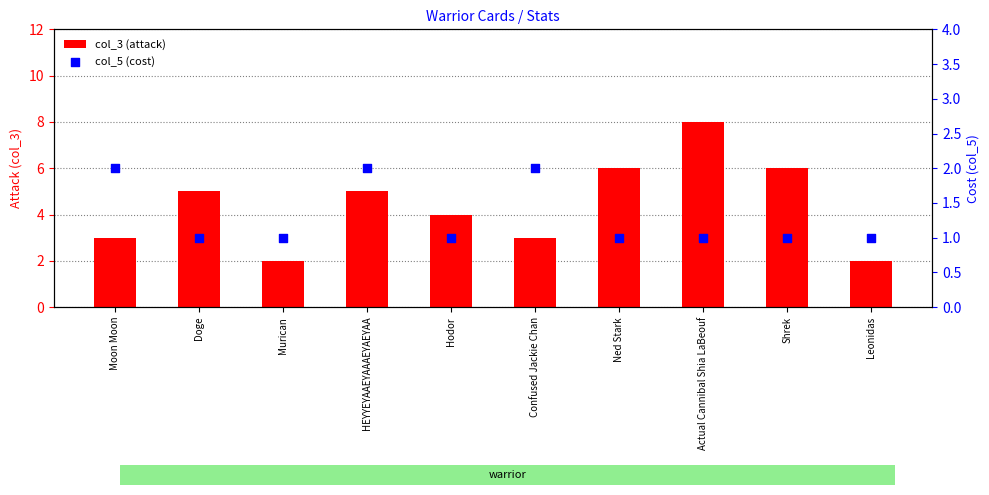

What are all the series names shown in the legend?

col_3 (attack), col_5 (cost)